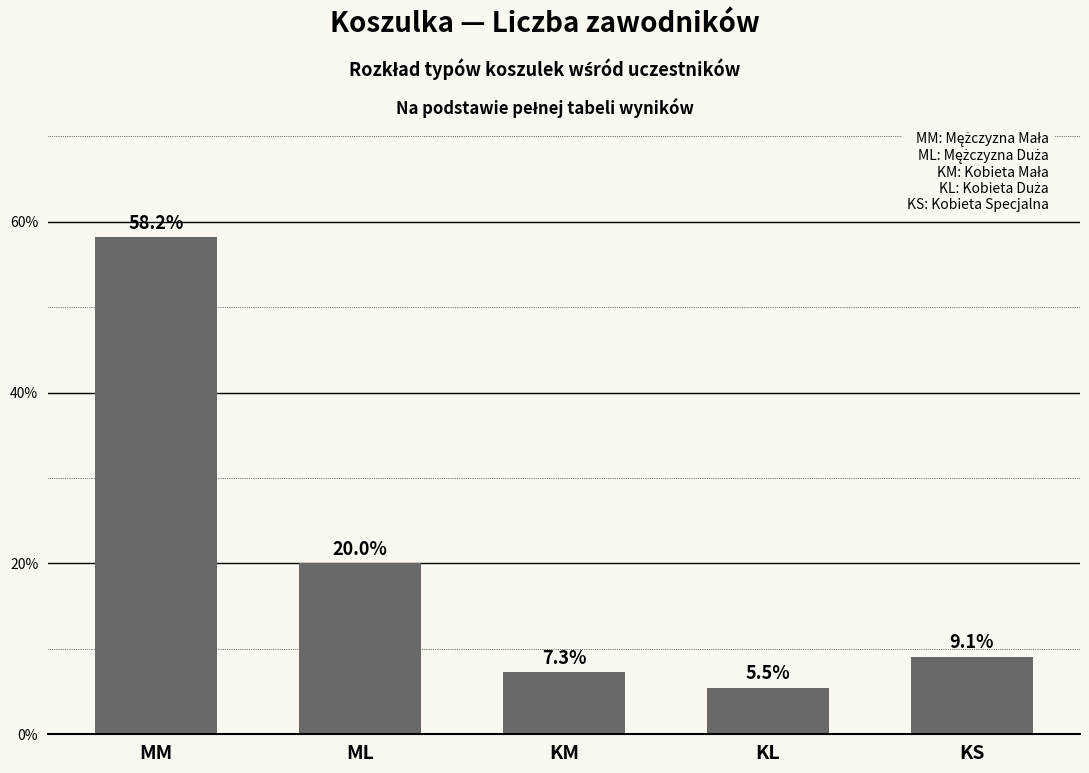

Where does the data first go above 9?

MM